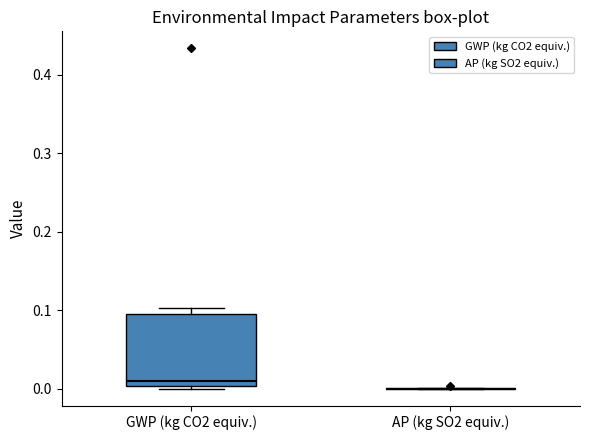

Comparing the boxes themselves (not the whiskers), which one is the tallest?

GWP (kg CO2 equiv.)